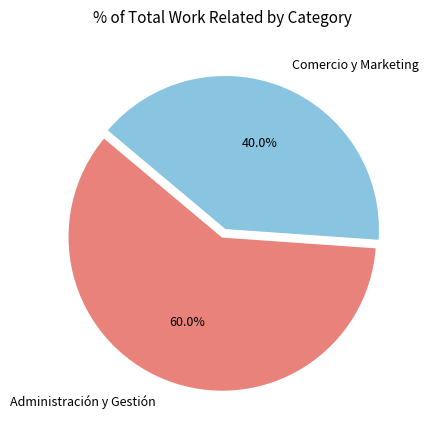

To the nearest percent, what is the difference between the largest and smallest slice percentages?

20%